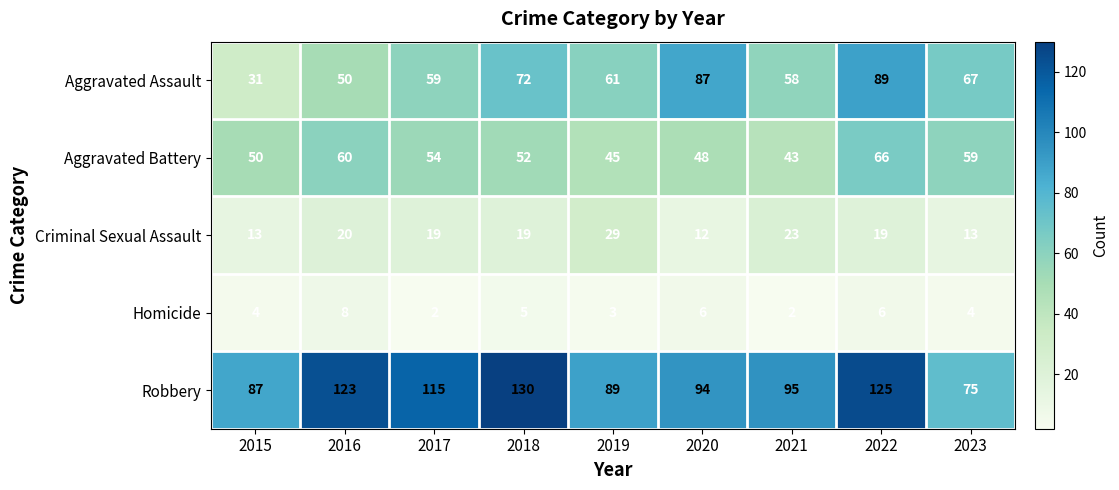

What is the minimum value for Criminal Sexual Assault?

12